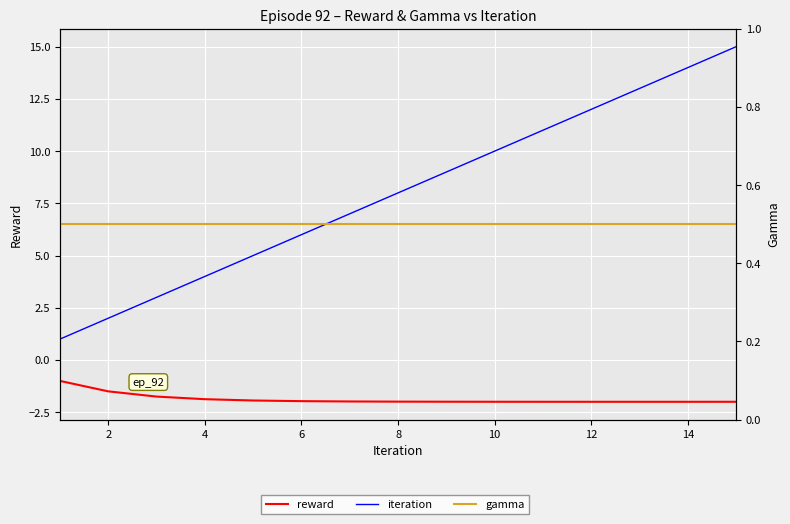

True or false: reward and gamma cross at least once.

False